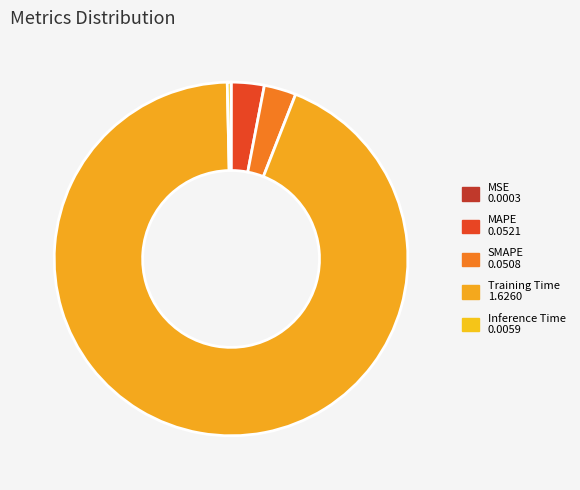

Which slice is the smallest?

MSE